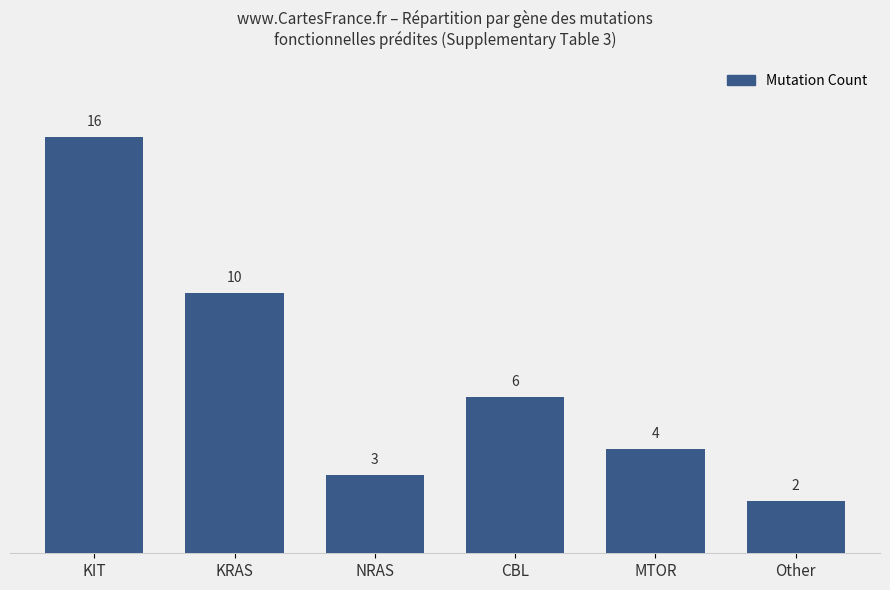

What is the change in value from NRAS to CBL?

+3